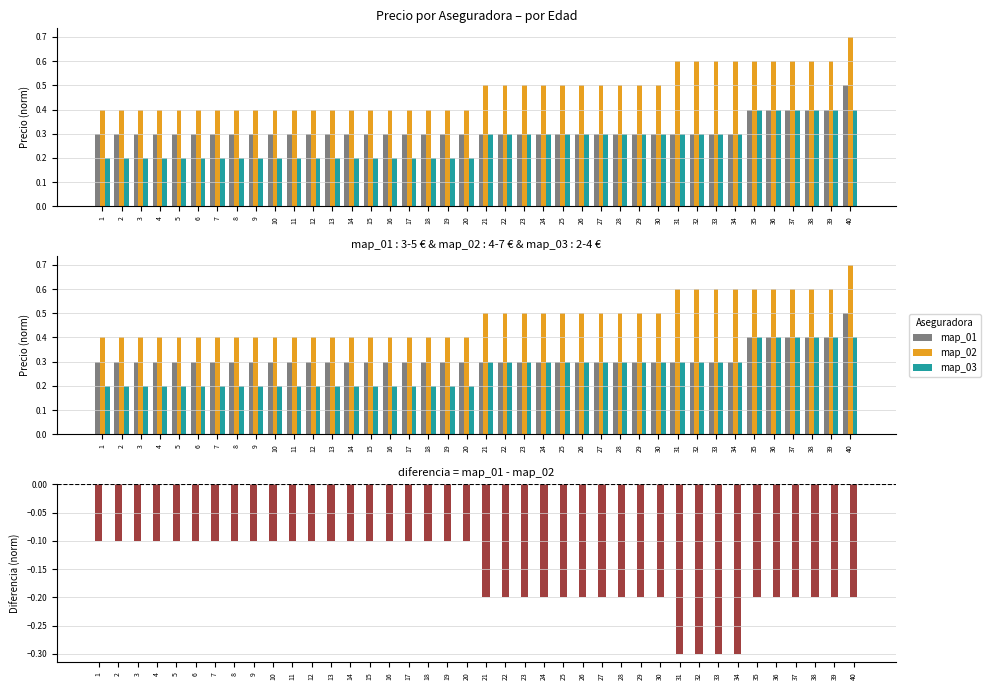

Reading left to right, extract all data points from this chart.

map_01: 1=0.3	2=0.3	3=0.3	4=0.3	5=0.3	6=0.3	7=0.3	8=0.3	9=0.3	10=0.3	11=0.3	12=0.3	13=0.3	14=0.3	15=0.3	16=0.3	17=0.3	18=0.3	19=0.3	20=0.3	21=0.3	22=0.3	23=0.3	24=0.3	25=0.3	26=0.3	27=0.3	28=0.3	29=0.3	30=0.3	31=0.3	32=0.3	33=0.3	34=0.3	35=0.4	36=0.4	37=0.4	38=0.4	39=0.4	40=0.5
map_02: 1=0.4	2=0.4	3=0.4	4=0.4	5=0.4	6=0.4	7=0.4	8=0.4	9=0.4	10=0.4	11=0.4	12=0.4	13=0.4	14=0.4	15=0.4	16=0.4	17=0.4	18=0.4	19=0.4	20=0.4	21=0.5	22=0.5	23=0.5	24=0.5	25=0.5	26=0.5	27=0.5	28=0.5	29=0.5	30=0.5	31=0.6	32=0.6	33=0.6	34=0.6	35=0.6	36=0.6	37=0.6	38=0.6	39=0.6	40=0.7
map_03: 1=0.2	2=0.2	3=0.2	4=0.2	5=0.2	6=0.2	7=0.2	8=0.2	9=0.2	10=0.2	11=0.2	12=0.2	13=0.2	14=0.2	15=0.2	16=0.2	17=0.2	18=0.2	19=0.2	20=0.2	21=0.3	22=0.3	23=0.3	24=0.3	25=0.3	26=0.3	27=0.3	28=0.3	29=0.3	30=0.3	31=0.3	32=0.3	33=0.3	34=0.3	35=0.4	36=0.4	37=0.4	38=0.4	39=0.4	40=0.4
map_01 - map_02: 1=-0.1	2=-0.1	3=-0.1	4=-0.1	5=-0.1	6=-0.1	7=-0.1	8=-0.1	9=-0.1	10=-0.1	11=-0.1	12=-0.1	13=-0.1	14=-0.1	15=-0.1	16=-0.1	17=-0.1	18=-0.1	19=-0.1	20=-0.1	21=-0.2	22=-0.2	23=-0.2	24=-0.2	25=-0.2	26=-0.2	27=-0.2	28=-0.2	29=-0.2	30=-0.2	31=-0.3	32=-0.3	33=-0.3	34=-0.3	35=-0.2	36=-0.2	37=-0.2	38=-0.2	39=-0.2	40=-0.2